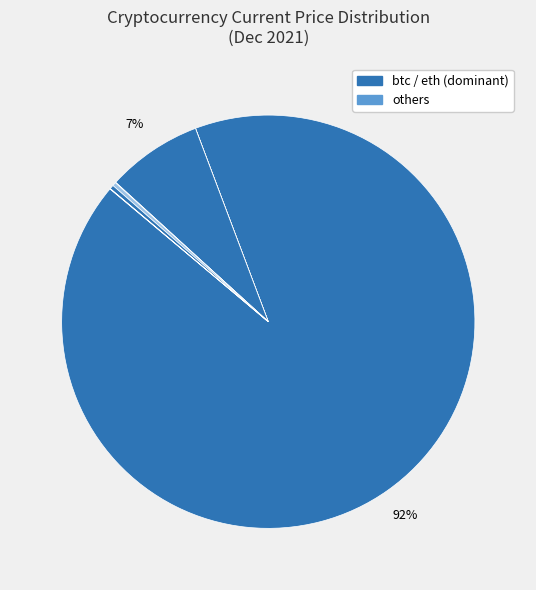

Which category accounts for the majority?

btc